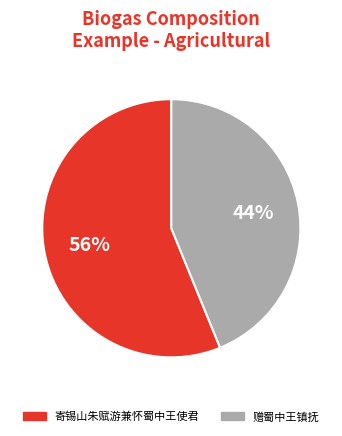

Rank the categories by value from highest to lowest.

寄锡山朱赋游兼怀蜀中王使君, 赠蜀中王镇抚